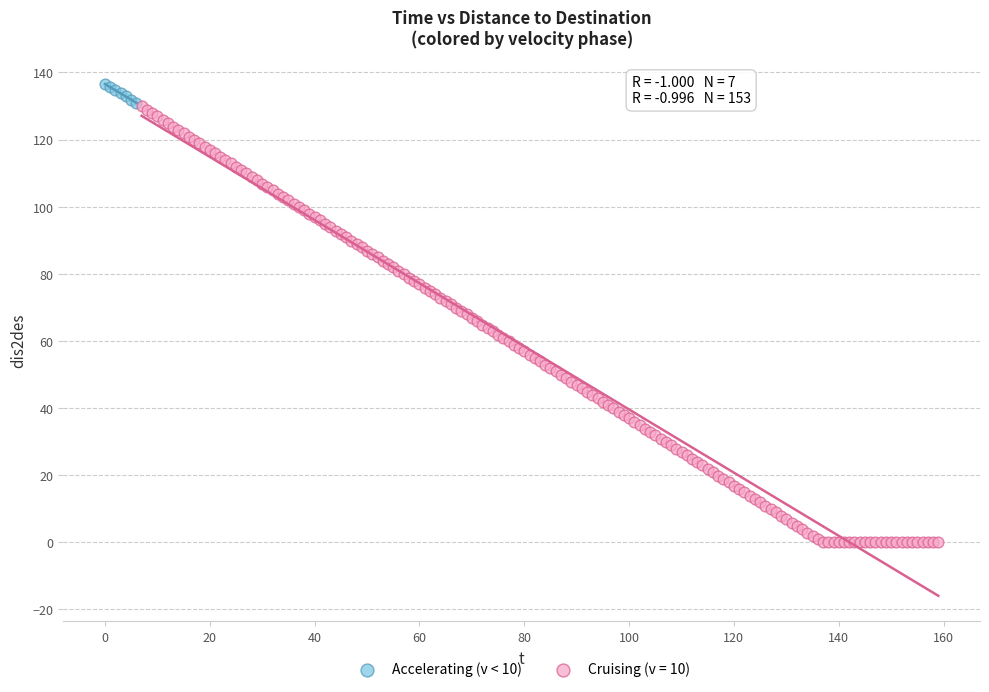

Which series has the largest Y range (max minus min)?

Cruising (v = 10)